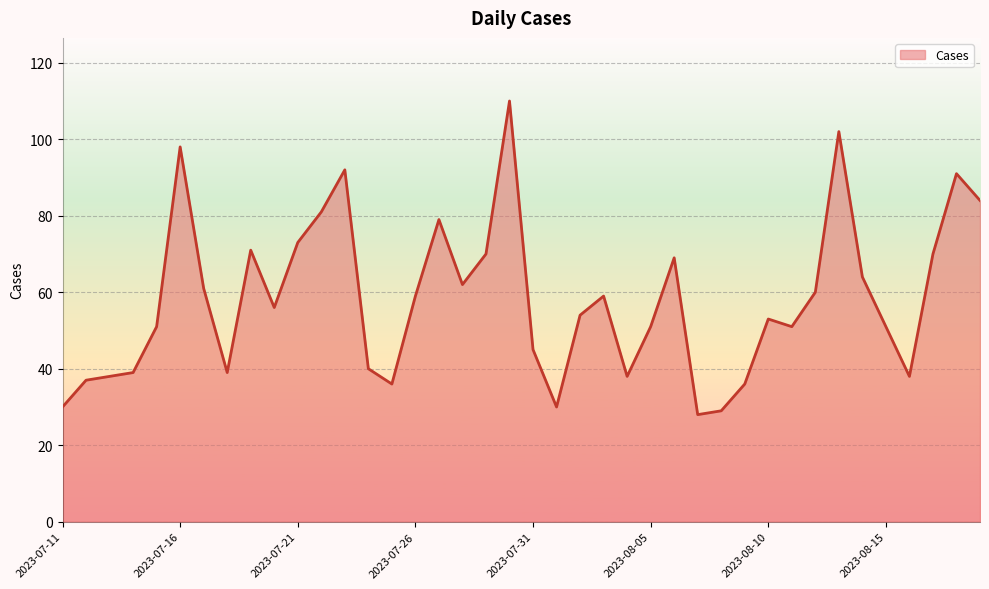

What is the minimum value shown in the chart?

28